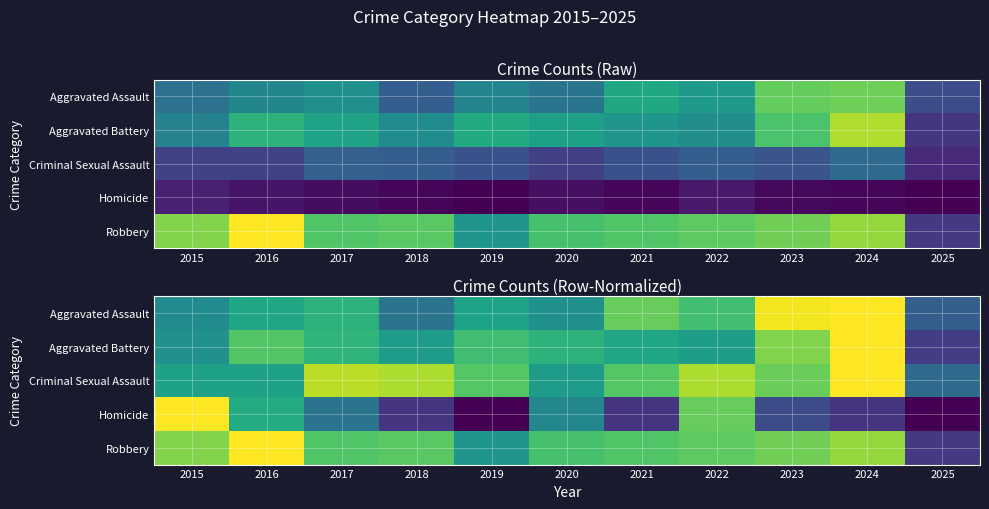

True or false: Criminal Sexual Assault has a value of 1.3 at 2019.

False